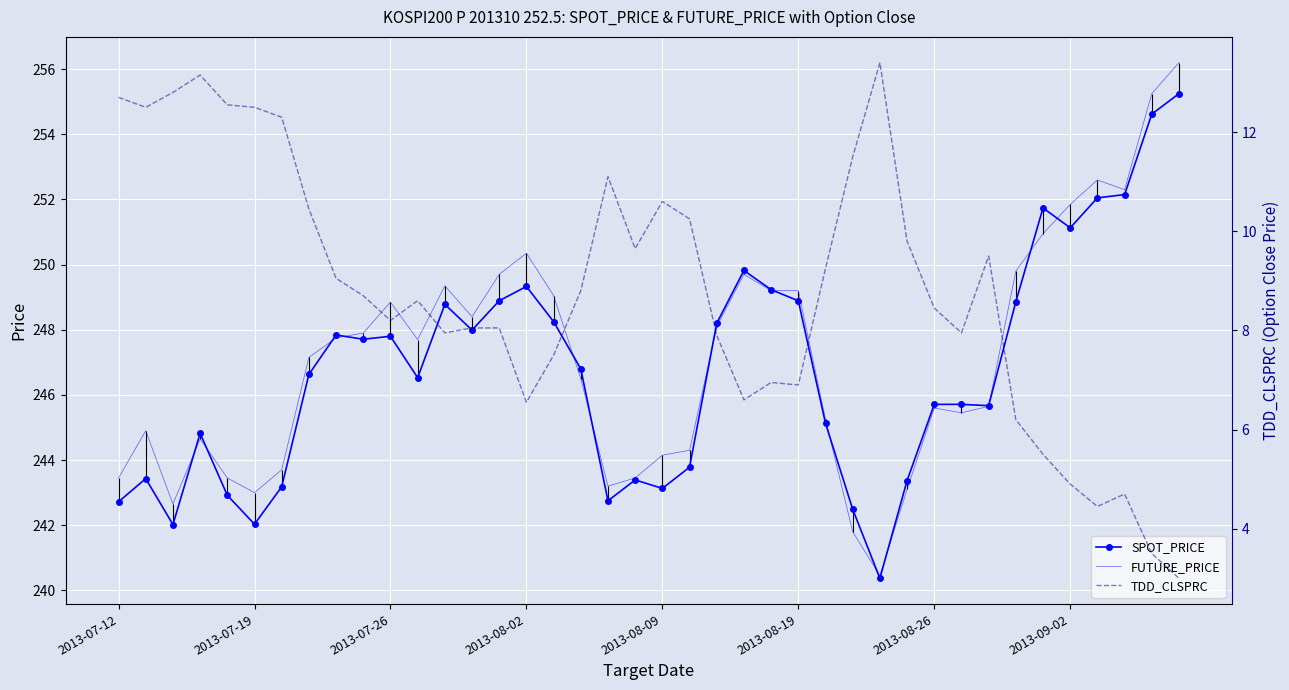

At which category does the chart reach its minimum across all series?

39